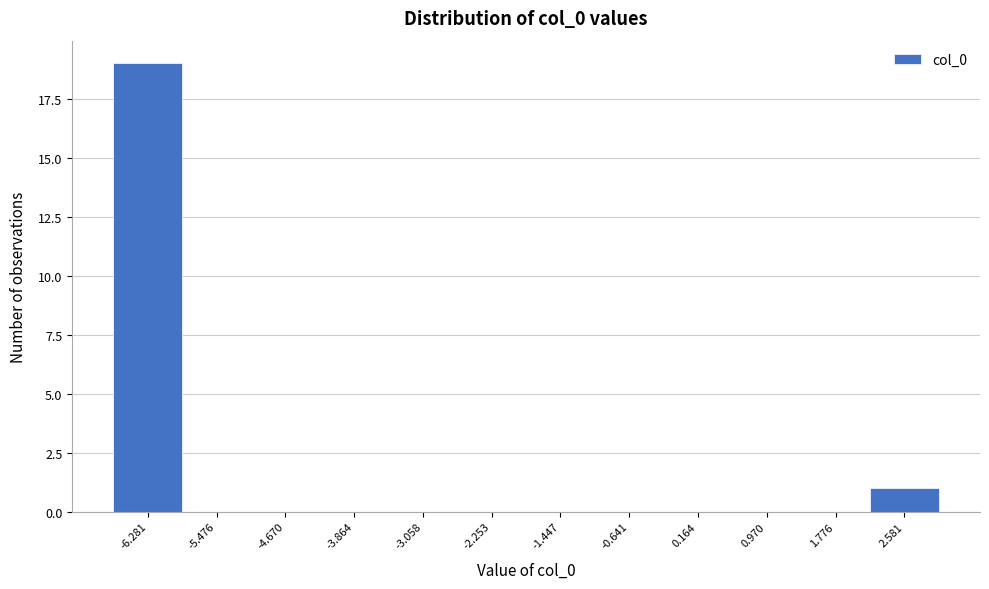

Reading left to right, list all the values displayed in this chart.

-6.281=19	-5.476=0	-4.670=0	-3.864=0	-3.058=0	-2.253=0	-1.447=0	-0.641=0	0.164=0	0.970=0	1.776=0	2.581=1